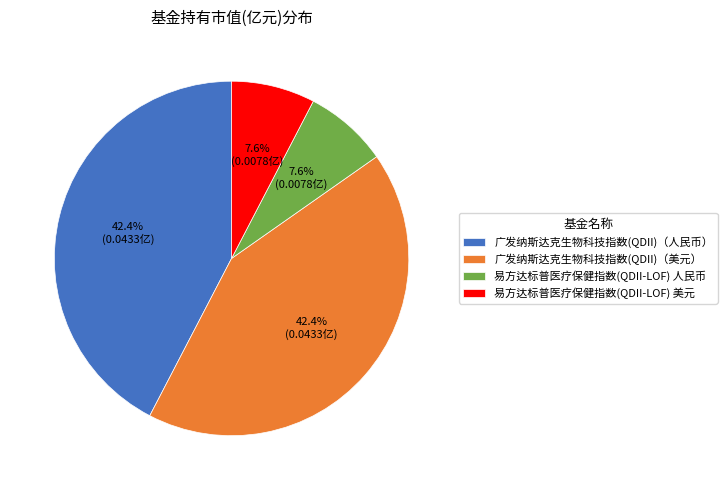

Does any single category account for the majority?

No